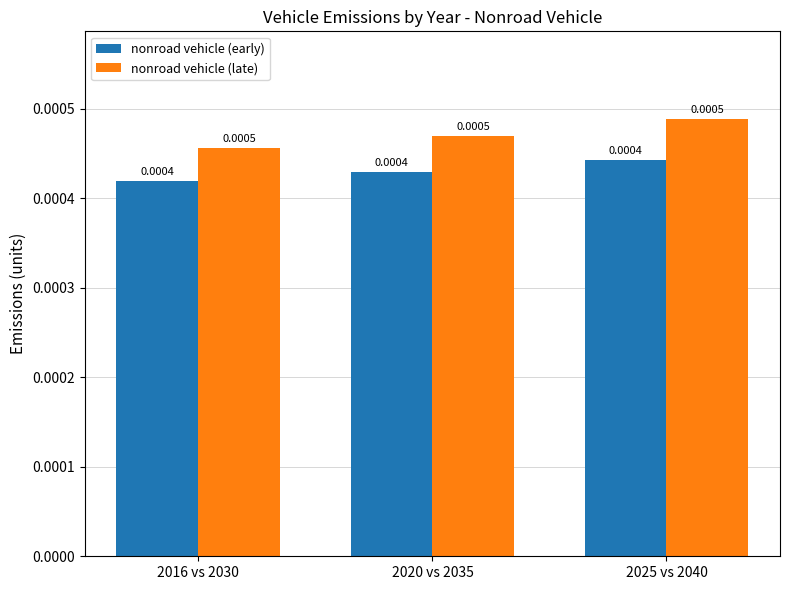

At how many categories does at least one series exceed 0?

3